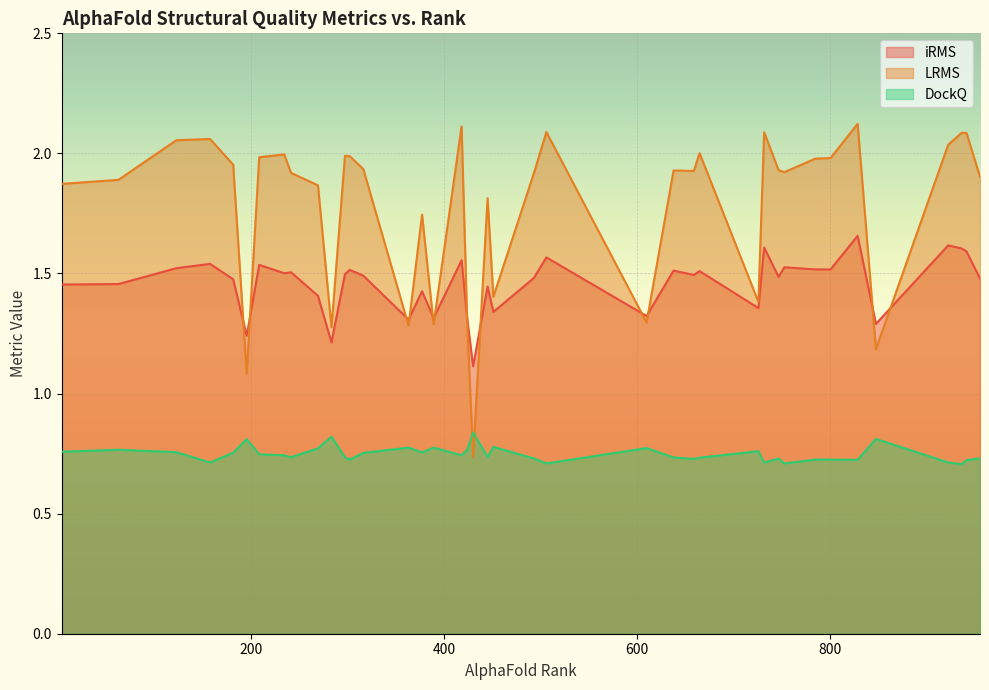

Rank the categories by iRMS value from highest to lowest.

829, 923, 732, 937, 942, 506, 418, 157, 208, 753, 122, 801, 785, 302, 638, 665, 241, 234, 297, 659, 316, 747, 493, 956, 181, 62, 3, 445, 377, 269, 726, 451, 610, 389, 363, 424, 848, 195, 283, 430